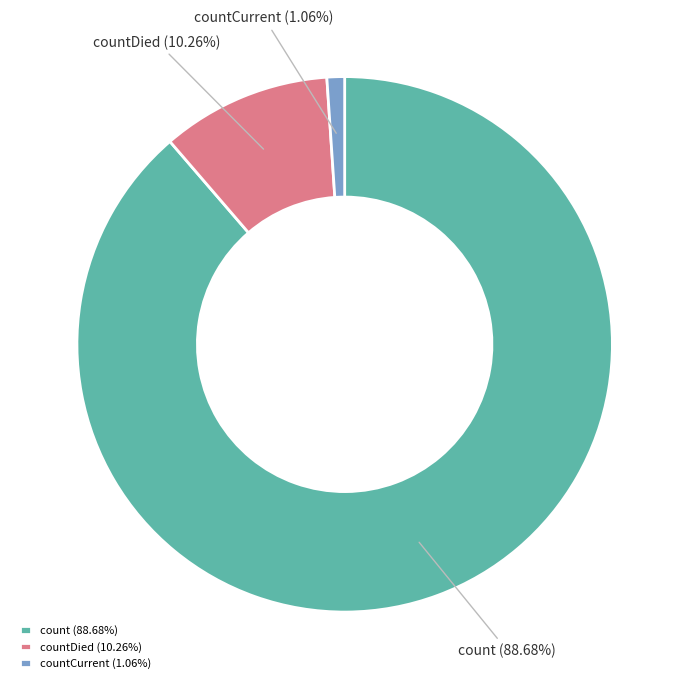

Combined, do countDied and countCurrent account for over 50%?

No